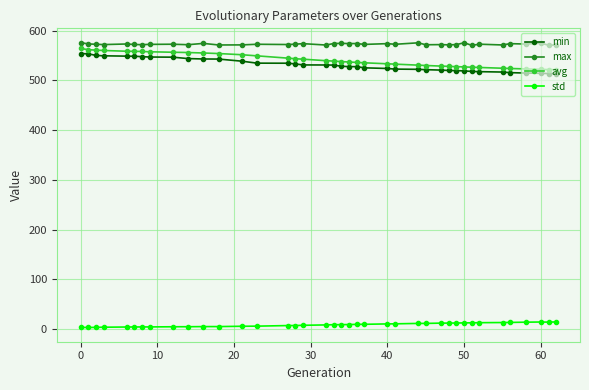

At how many categories does at least one series exceed 332?

39